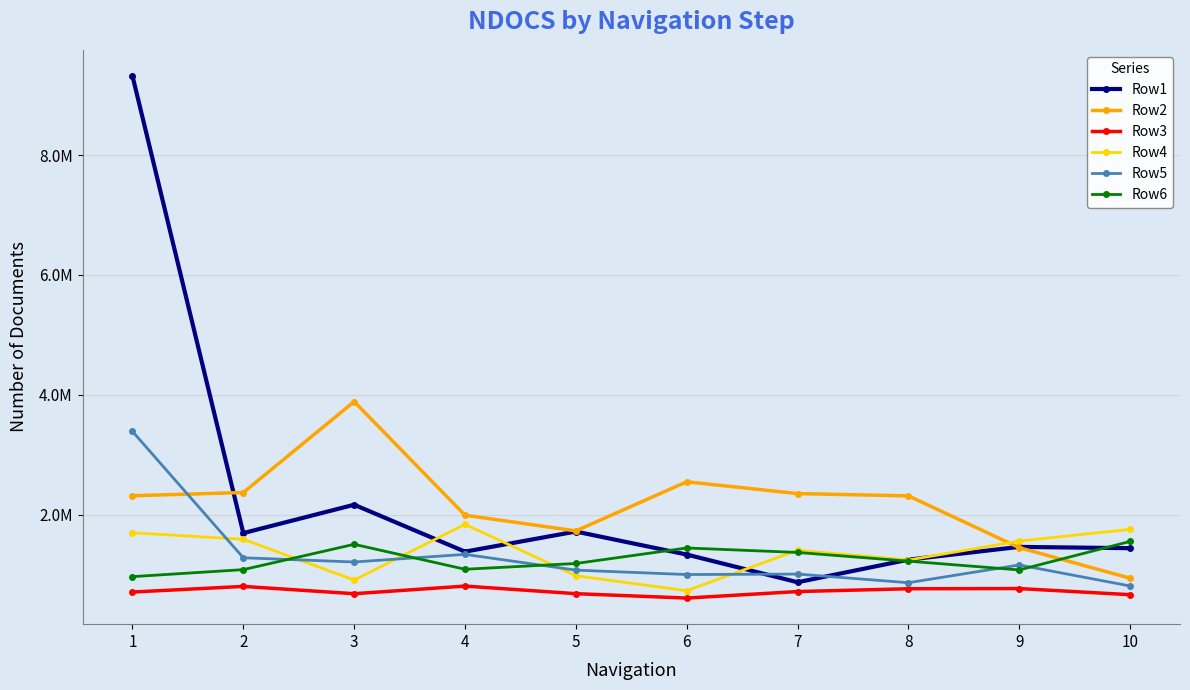

The Row5 series shows 2136794 at 4. True or false?

False